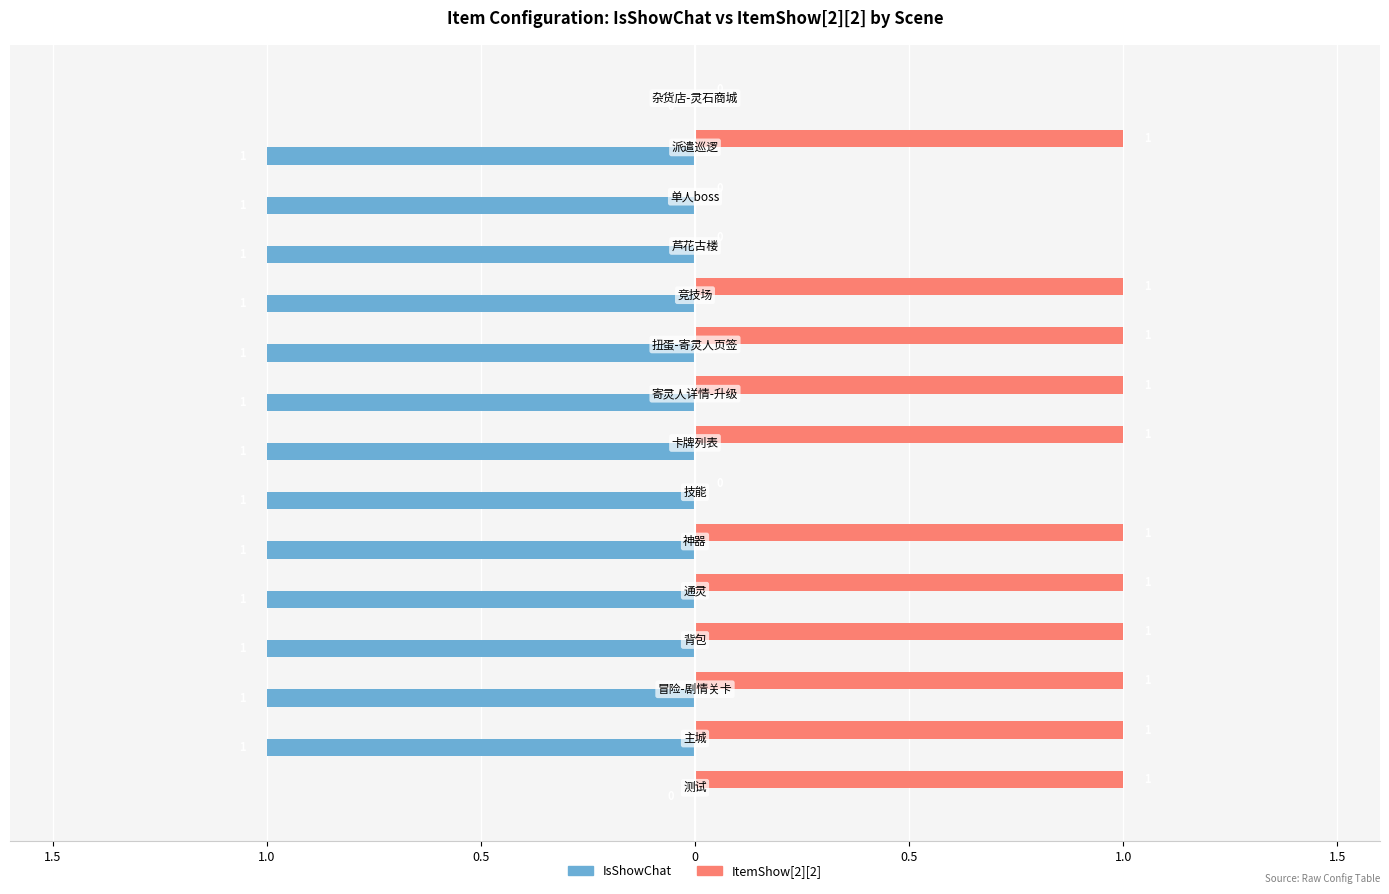

What are all the series names shown in the legend?

IsShowChat, ItemShow[2][2]